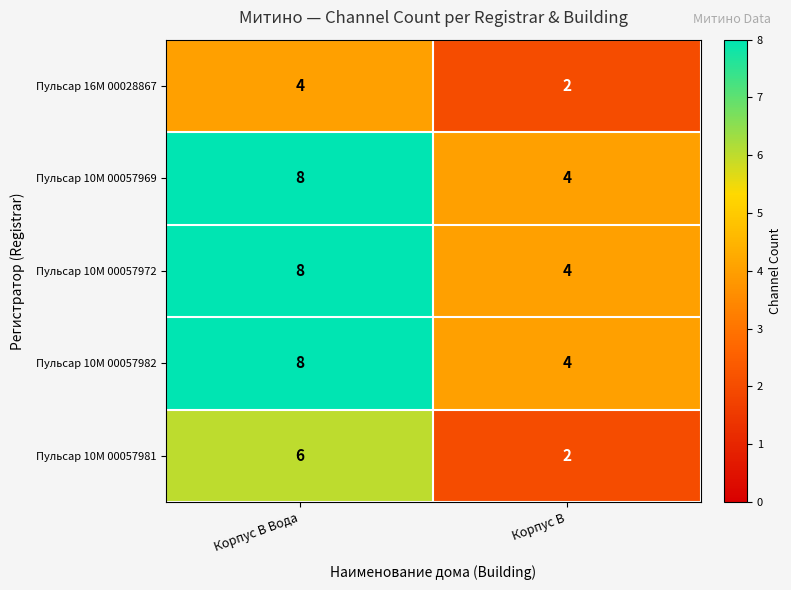

Which label corresponds to the largest value in the chart?

Корпус В Вода